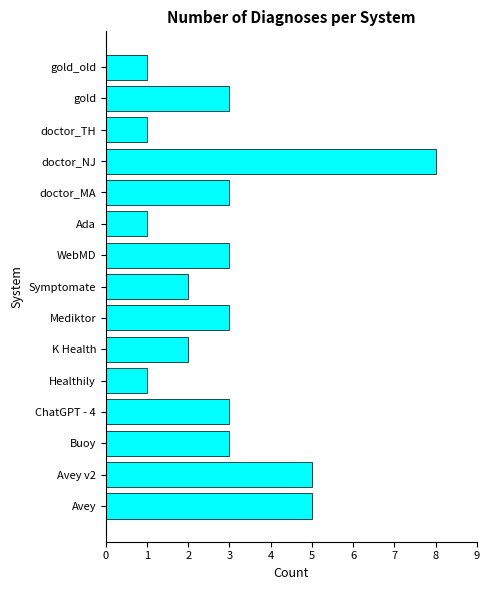

How many values are between 1 and 3?

12